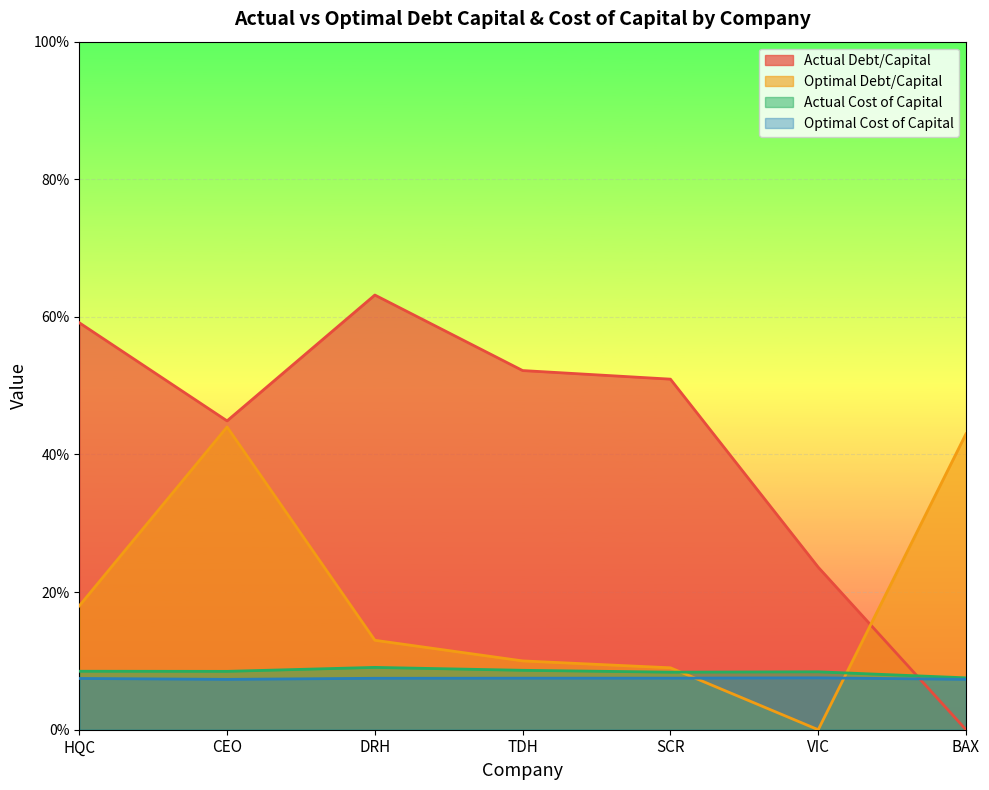

Which category has the highest value across all series?

DRH